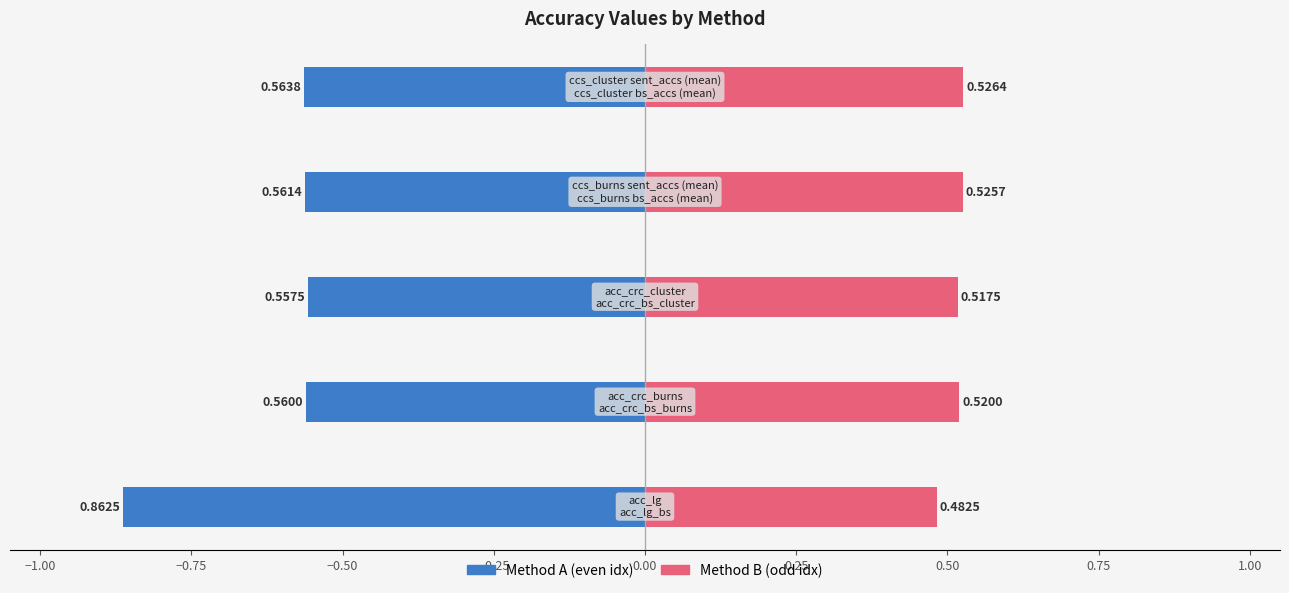

What is the average value of the Method A (even) series?

-0.6